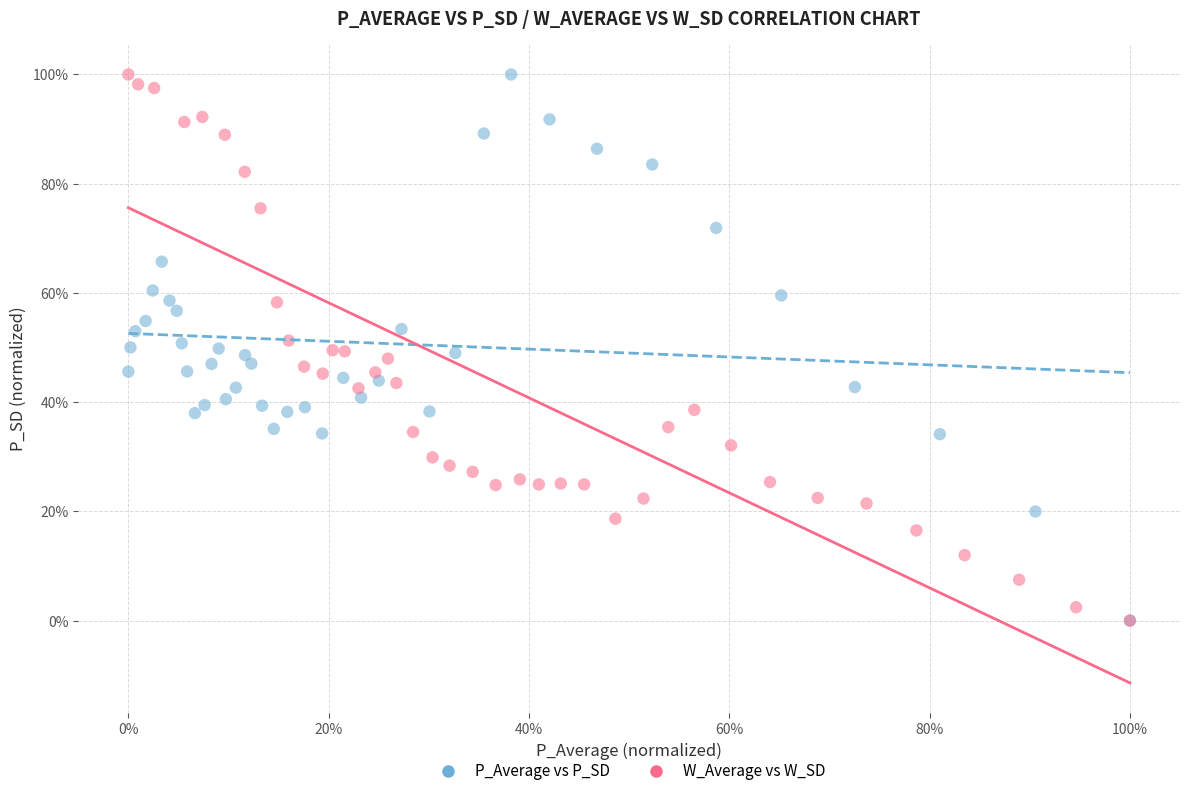

What are all the series names shown in the legend?

P_Average vs P_SD, W_Average vs W_SD